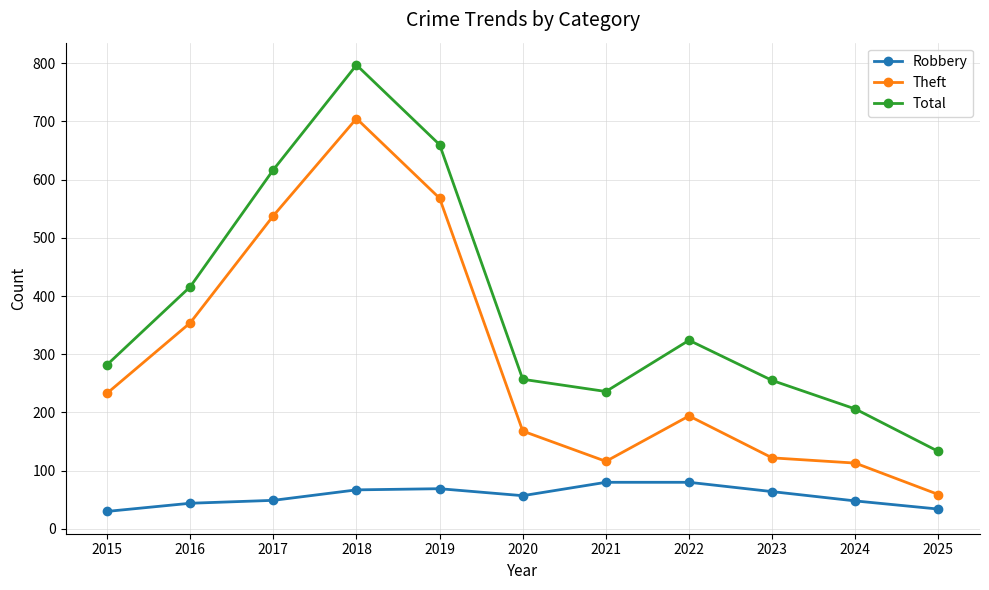

What is the sum of the Total values at 2022 and 2020?

581